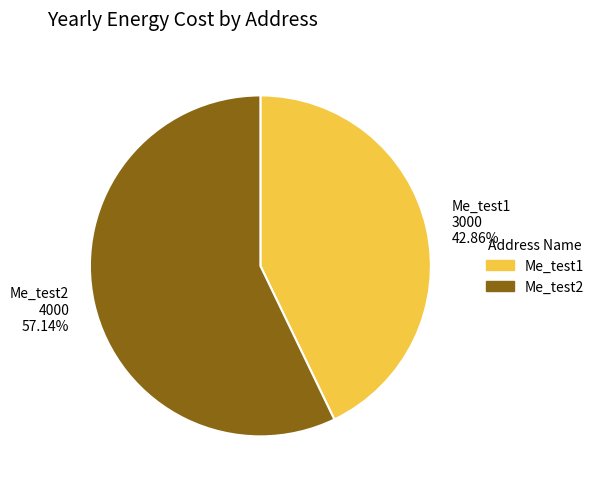

What is the ratio of the value at Me_test2 to the value at Me_test1?

1.3